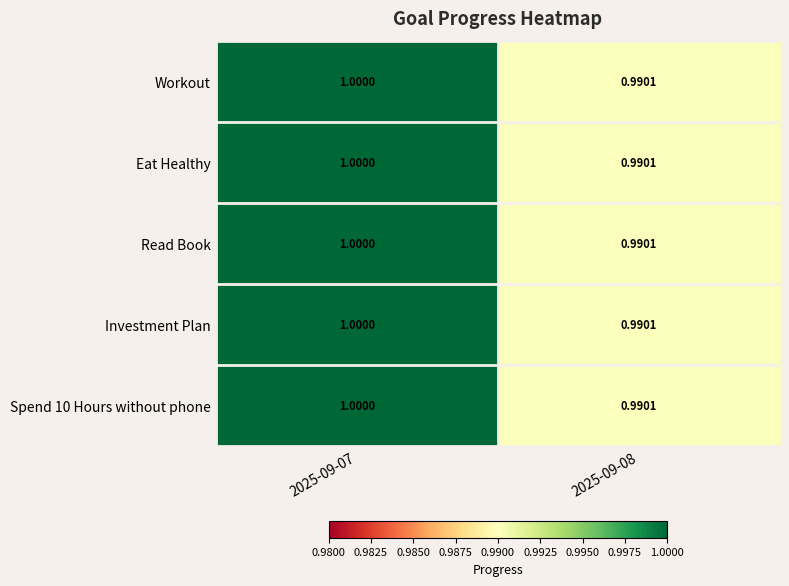

Is the value of Workout at 2025-09-07 greater than the value of Investment Plan at 2025-09-08?

Yes